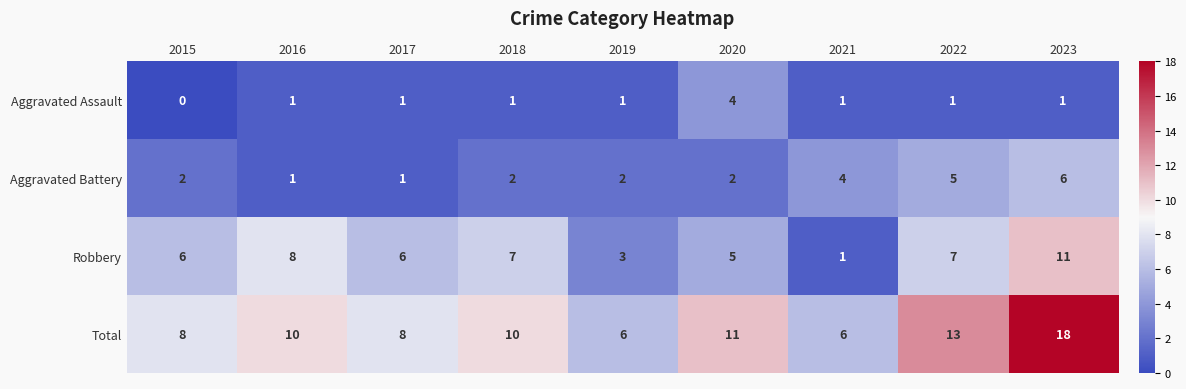

Where is Total nearest to the value 12?

2020